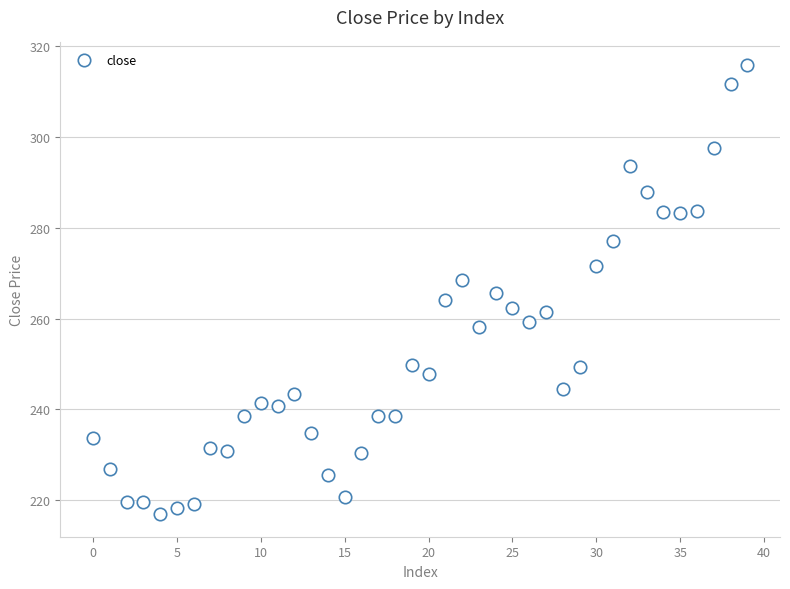

What is the range of Y values (max minus min)?

99.0